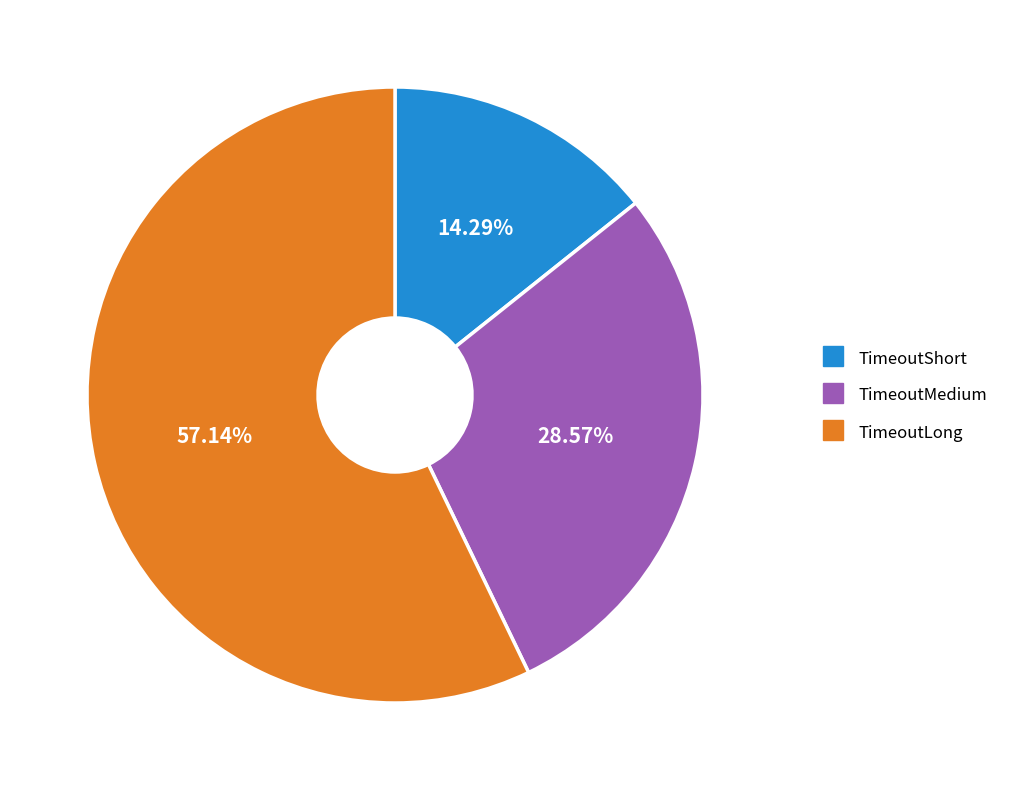

To the nearest percent, what portion does TimeoutMedium represent?

29%